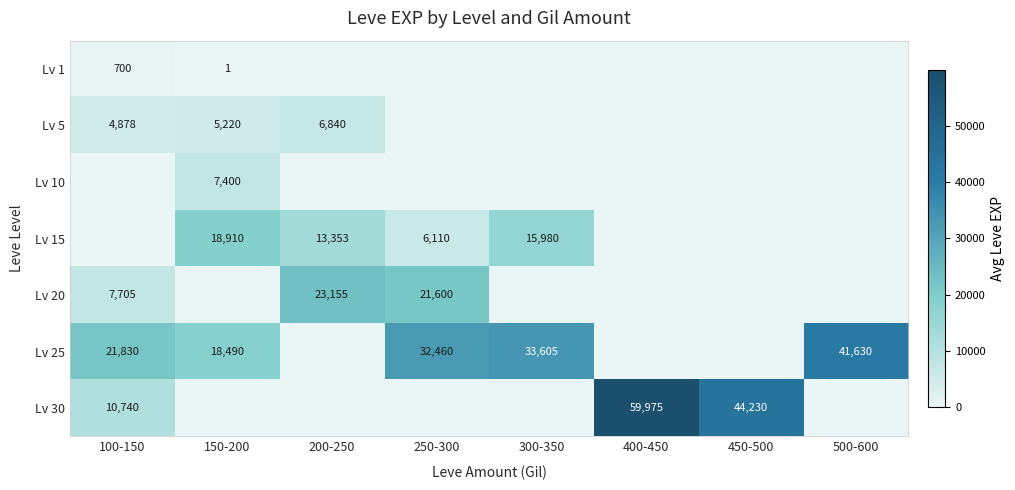

Is the value of Lv 20 at 200-250 greater than the value of Lv 15 at 200-250?

Yes